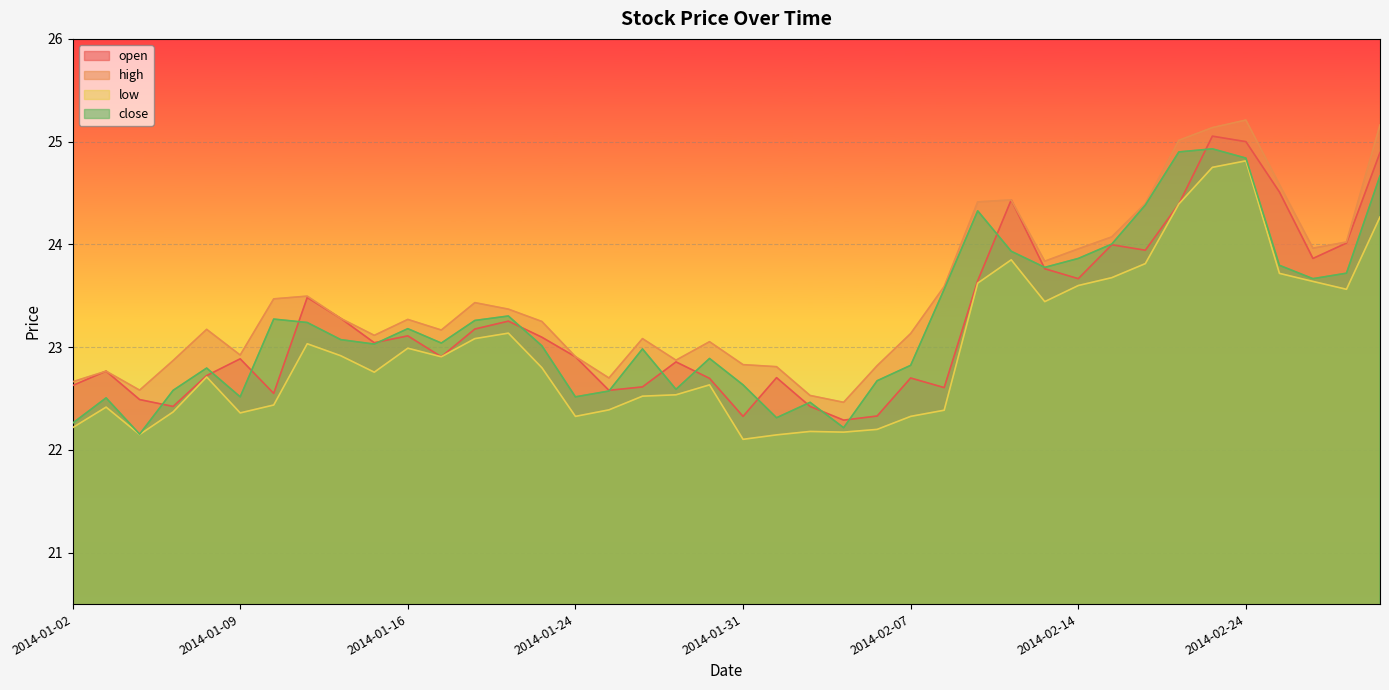

Reading left to right, what are all the values shown in this chart?

open: 22.6	22.8	22.5	22.4	22.7	22.9	22.6	23.5	23.3	23.0	23.1	22.9	23.2	23.3	23.1	22.9	22.6	22.6	22.9	22.7	22.3	22.7	22.4	22.3	22.3	22.7	22.6	23.6	24.4	23.8	23.7	24.0	23.9	24.4	25.1	25.0	24.5	23.9	24.0	24.9
high: 22.7	22.8	22.6	22.9	23.2	22.9	23.5	23.5	23.3	23.1	23.3	23.2	23.4	23.4	23.2	22.9	22.7	23.1	22.9	23.1	22.8	22.8	22.5	22.5	22.8	23.1	23.6	24.4	24.4	23.8	24.0	24.1	24.4	25.0	25.1	25.2	24.6	24.0	24.0	25.2
low: 22.2	22.4	22.1	22.4	22.7	22.4	22.4	23.0	22.9	22.8	23.0	22.9	23.1	23.1	22.8	22.3	22.4	22.5	22.5	22.6	22.1	22.1	22.2	22.2	22.2	22.3	22.4	23.6	23.9	23.4	23.6	23.7	23.8	24.4	24.8	24.8	23.7	23.6	23.6	24.3
close: 22.3	22.5	22.2	22.6	22.8	22.5	23.3	23.2	23.1	23.0	23.2	23.0	23.3	23.3	23.0	22.5	22.6	23.0	22.6	22.9	22.6	22.3	22.5	22.2	22.7	22.8	23.6	24.3	23.9	23.8	23.9	24.0	24.4	24.9	24.9	24.8	23.8	23.7	23.7	24.7